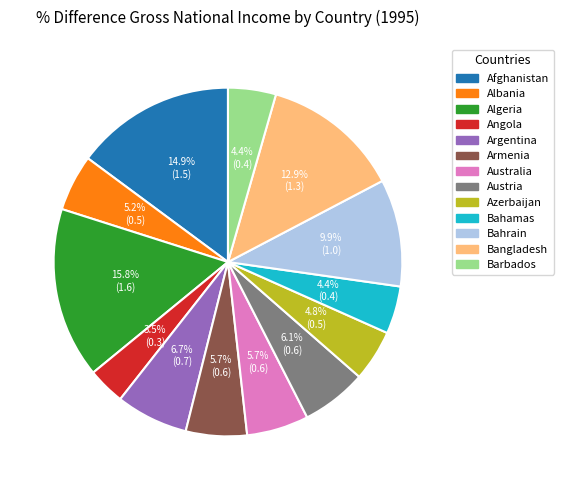

To the nearest percent, what portion does Argentina represent?

7%